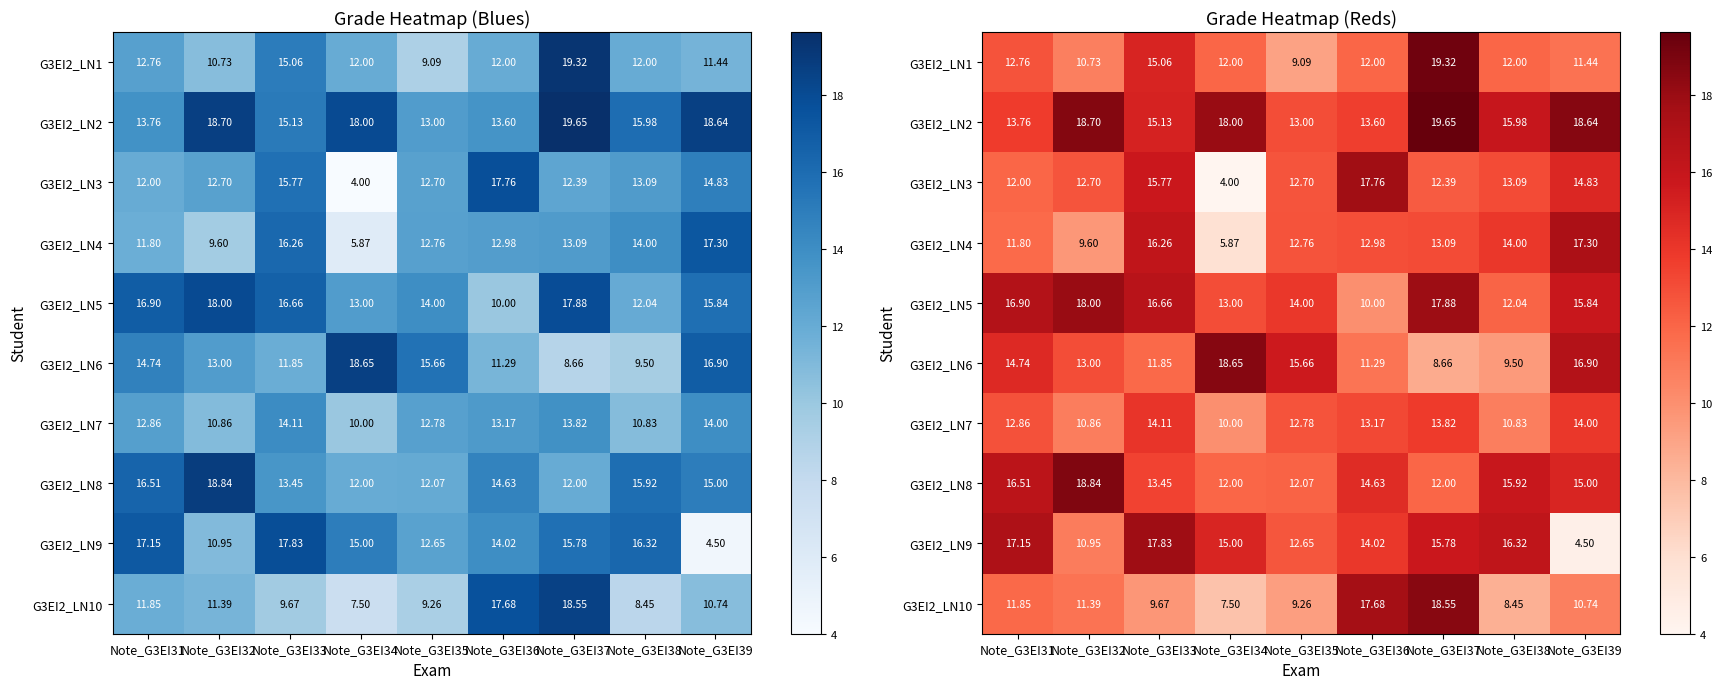

What is the total value across all series at Note_G3EI36?

137.1